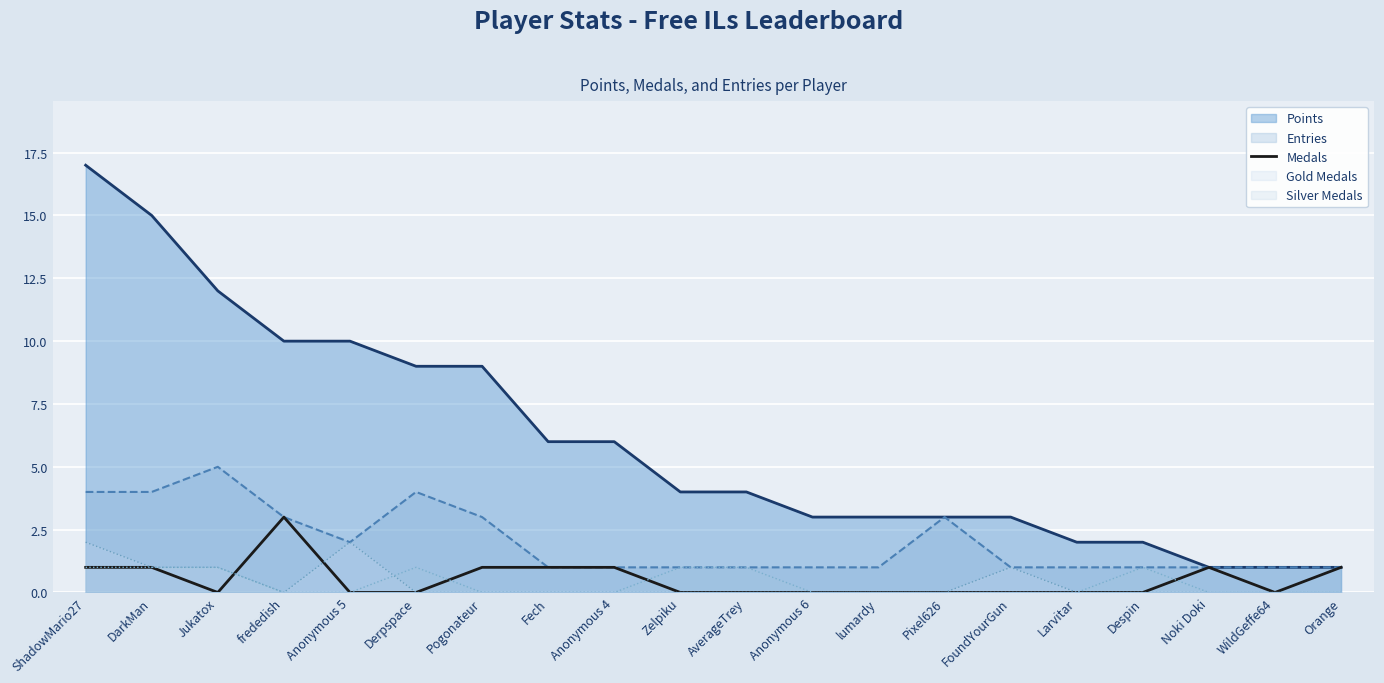

What is the label of the 10th point from the left?

Zelpiku